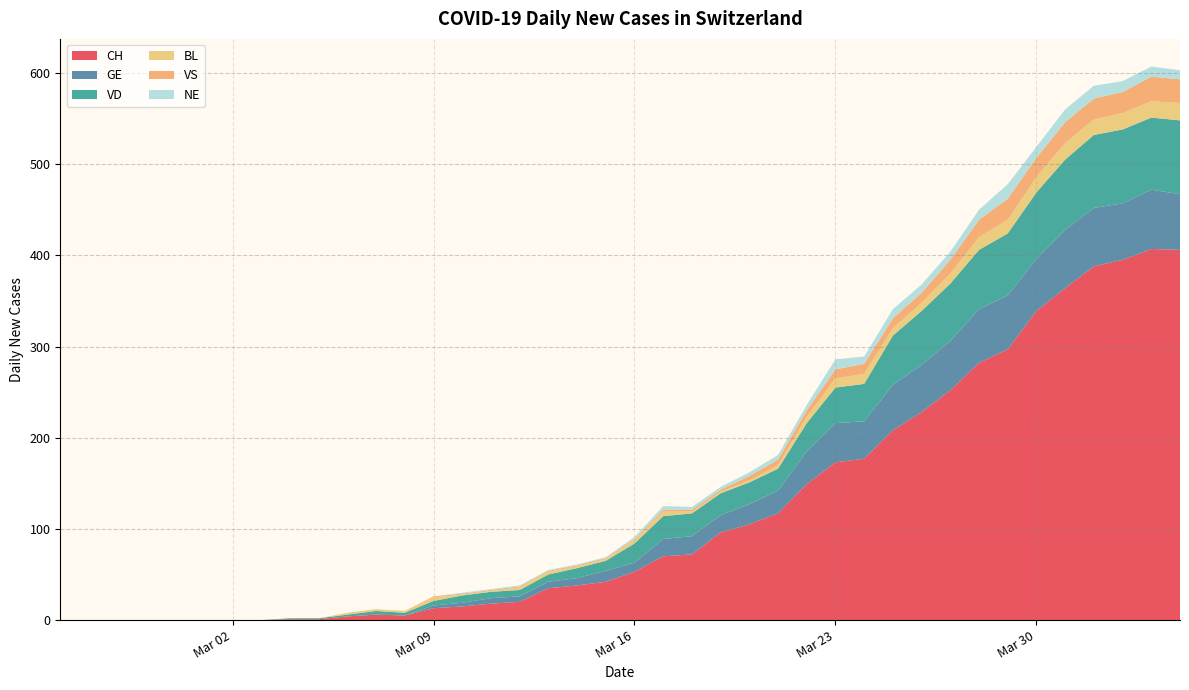

Reading right to left, extract all data points from this chart.

CH: 2020-04-04=406	2020-04-03=407	2020-04-02=395	2020-04-01=388	2020-03-31=364	2020-03-30=339	2020-03-29=297	2020-03-28=282	2020-03-27=252	2020-03-26=228	2020-03-25=208	2020-03-24=177	2020-03-23=173	2020-03-22=149	2020-03-21=117	2020-03-20=105	2020-03-19=96	2020-03-18=72	2020-03-17=70	2020-03-16=53	2020-03-15=42	2020-03-14=38	2020-03-13=35	2020-03-12=20	2020-03-11=18	2020-03-10=15	2020-03-09=13	2020-03-08=5	2020-03-07=6	2020-03-06=4	2020-03-05=1	2020-03-04=1	2020-03-03=0	2020-03-02=0	2020-03-01=0	2020-02-29=0	2020-02-28=0	2020-02-27=0	2020-02-26=0	2020-02-25=0
GE: 2020-04-04=61	2020-04-03=65	2020-04-02=62	2020-04-01=64	2020-03-31=64	2020-03-30=57	2020-03-29=59	2020-03-28=59	2020-03-27=54	2020-03-26=52	2020-03-25=50	2020-03-24=41	2020-03-23=43	2020-03-22=36	2020-03-21=25	2020-03-20=22	2020-03-19=19	2020-03-18=20	2020-03-17=19	2020-03-16=10	2020-03-15=12	2020-03-14=8	2020-03-13=7	2020-03-12=6	2020-03-11=6	2020-03-10=4	2020-03-09=3	2020-03-08=0	2020-03-07=0	2020-03-06=0	2020-03-05=0	2020-03-04=0	2020-03-03=0	2020-03-02=0	2020-03-01=0	2020-02-29=0	2020-02-28=0	2020-02-27=0	2020-02-26=0	2020-02-25=0
VD: 2020-04-04=81	2020-04-03=79	2020-04-02=81	2020-04-01=80	2020-03-31=77	2020-03-30=73	2020-03-29=68	2020-03-28=65	2020-03-27=63	2020-03-26=59	2020-03-25=54	2020-03-24=41	2020-03-23=39	2020-03-22=31	2020-03-21=24	2020-03-20=24	2020-03-19=24	2020-03-18=25	2020-03-17=25	2020-03-16=21	2020-03-15=11	2020-03-14=11	2020-03-13=8	2020-03-12=7	2020-03-11=7	2020-03-10=8	2020-03-09=5	2020-03-08=3	2020-03-07=4	2020-03-06=2	2020-03-05=1	2020-03-04=1	2020-03-03=0	2020-03-02=0	2020-03-01=0	2020-02-29=0	2020-02-28=0	2020-02-27=0	2020-02-26=0	2020-02-25=0
BL: 2020-04-04=19	2020-04-03=18	2020-04-02=18	2020-04-01=17	2020-03-31=18	2020-03-30=17	2020-03-29=15	2020-03-28=14	2020-03-27=11	2020-03-26=9	2020-03-25=8	2020-03-24=11	2020-03-23=10	2020-03-22=7	2020-03-21=4	2020-03-20=2	2020-03-19=2	2020-03-18=2	2020-03-17=5	2020-03-16=4	2020-03-15=2	2020-03-14=2	2020-03-13=3	2020-03-12=3	2020-03-11=1	2020-03-10=1	2020-03-09=4	2020-03-08=2	2020-03-07=2	2020-03-06=2	2020-03-05=0	2020-03-04=0	2020-03-03=0	2020-03-02=0	2020-03-01=0	2020-02-29=0	2020-02-28=0	2020-02-27=0	2020-02-26=0	2020-02-25=0
VS: 2020-04-04=26	2020-04-03=27	2020-04-02=23	2020-04-01=23	2020-03-31=23	2020-03-30=21	2020-03-29=23	2020-03-28=19	2020-03-27=15	2020-03-26=11	2020-03-25=11	2020-03-24=11	2020-03-23=10	2020-03-22=7	2020-03-21=6	2020-03-20=5	2020-03-19=2	2020-03-18=2	2020-03-17=2	2020-03-16=1	2020-03-15=1	2020-03-14=1	2020-03-13=1	2020-03-12=1	2020-03-11=1	2020-03-10=1	2020-03-09=1	2020-03-08=0	2020-03-07=0	2020-03-06=0	2020-03-05=0	2020-03-04=0	2020-03-03=0	2020-03-02=0	2020-03-01=0	2020-02-29=0	2020-02-28=0	2020-02-27=0	2020-02-26=0	2020-02-25=0
NE: 2020-04-04=10	2020-04-03=11	2020-04-02=12	2020-04-01=14	2020-03-31=14	2020-03-30=12	2020-03-29=16	2020-03-28=11	2020-03-27=9	2020-03-26=9	2020-03-25=10	2020-03-24=8	2020-03-23=11	2020-03-22=6	2020-03-21=5	2020-03-20=4	2020-03-19=3	2020-03-18=3	2020-03-17=4	2020-03-16=2	2020-03-15=1	2020-03-14=1	2020-03-13=1	2020-03-12=1	2020-03-11=1	2020-03-10=1	2020-03-09=0	2020-03-08=0	2020-03-07=0	2020-03-06=0	2020-03-05=0	2020-03-04=0	2020-03-03=0	2020-03-02=0	2020-03-01=0	2020-02-29=0	2020-02-28=0	2020-02-27=0	2020-02-26=0	2020-02-25=0